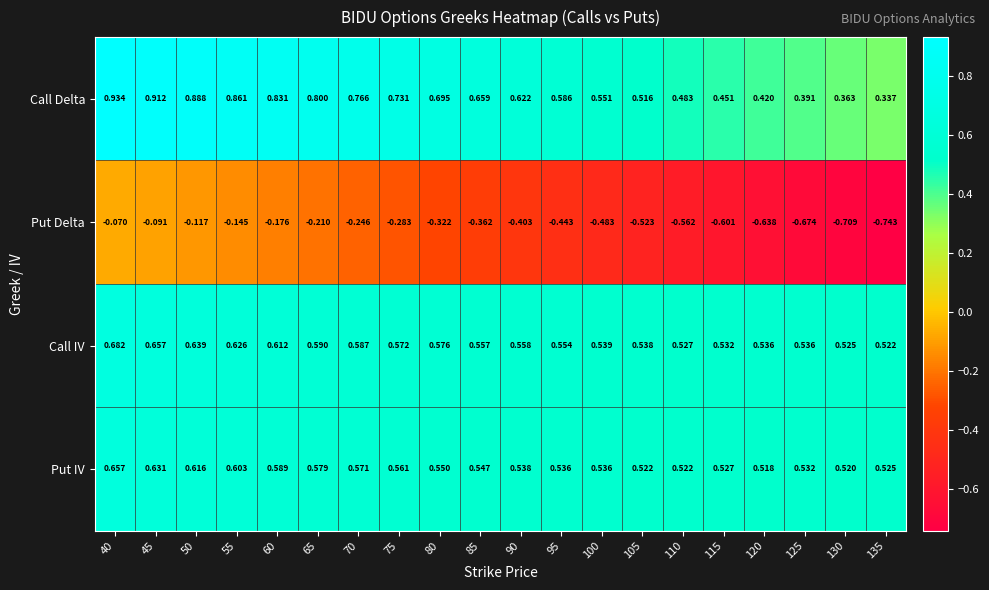

At which category is the sum across all series the highest?

40